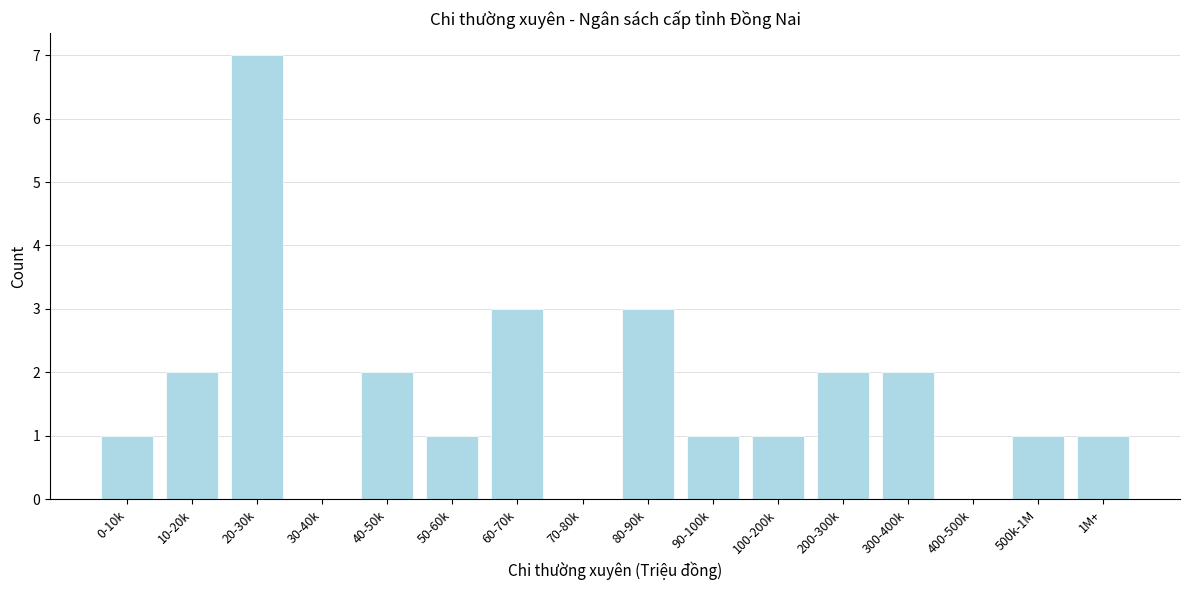

Reading left to right, list all the values displayed in this chart.

0-10k=1	10-20k=2	20-30k=7	30-40k=0	40-50k=2	50-60k=1	60-70k=3	70-80k=0	80-90k=3	90-100k=1	100-200k=1	200-300k=2	300-400k=2	400-500k=0	500k-1M=1	1M+=1